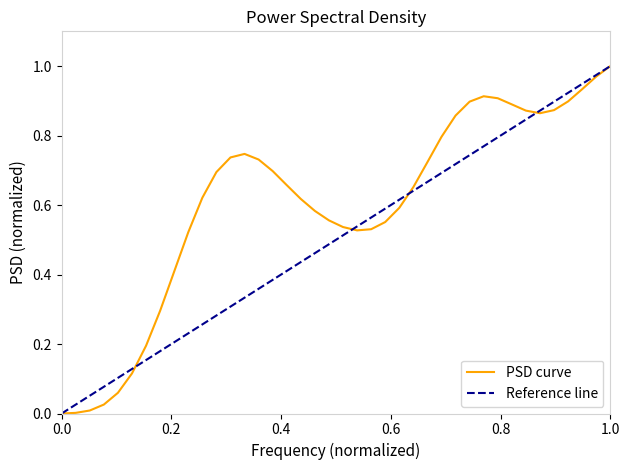

The value at 33 is 1.4. True or false?

False